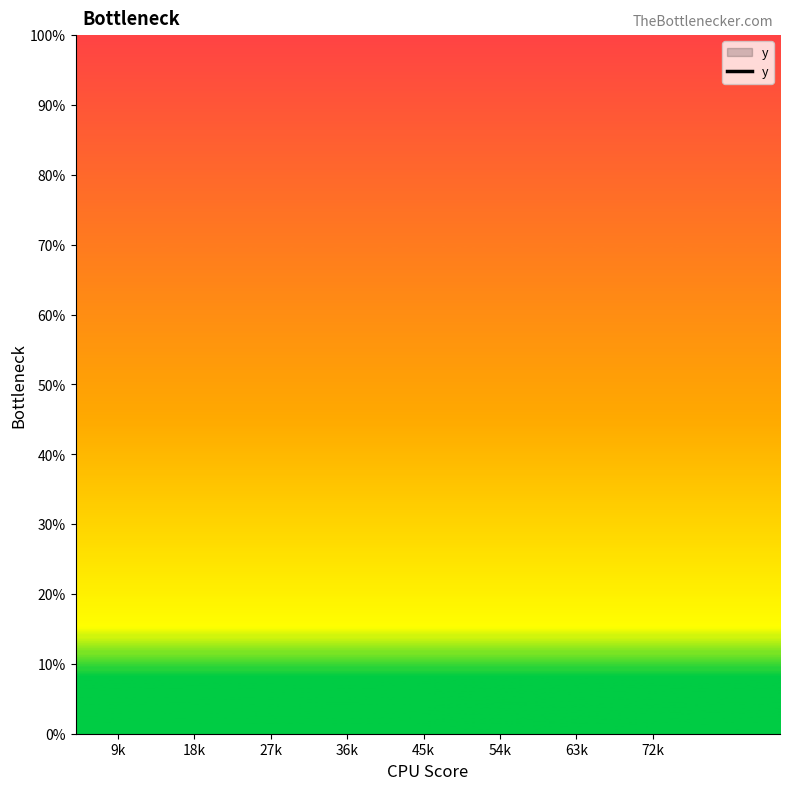

List the labels in order of value, largest first.

9k, 18k, 27k, 36k, 45k, 54k, 63k, 72k